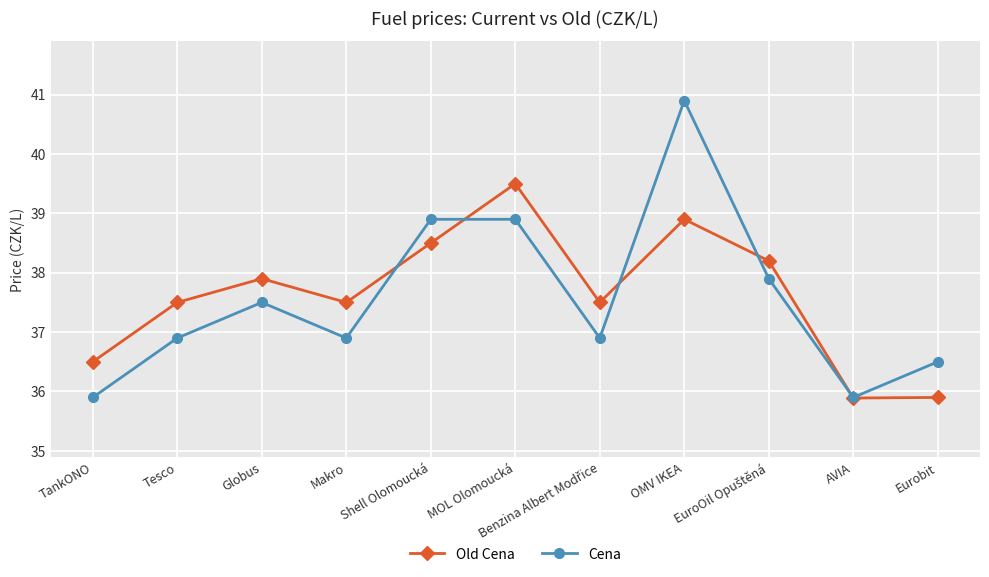

Which series has the largest range (max minus min)?

Cena